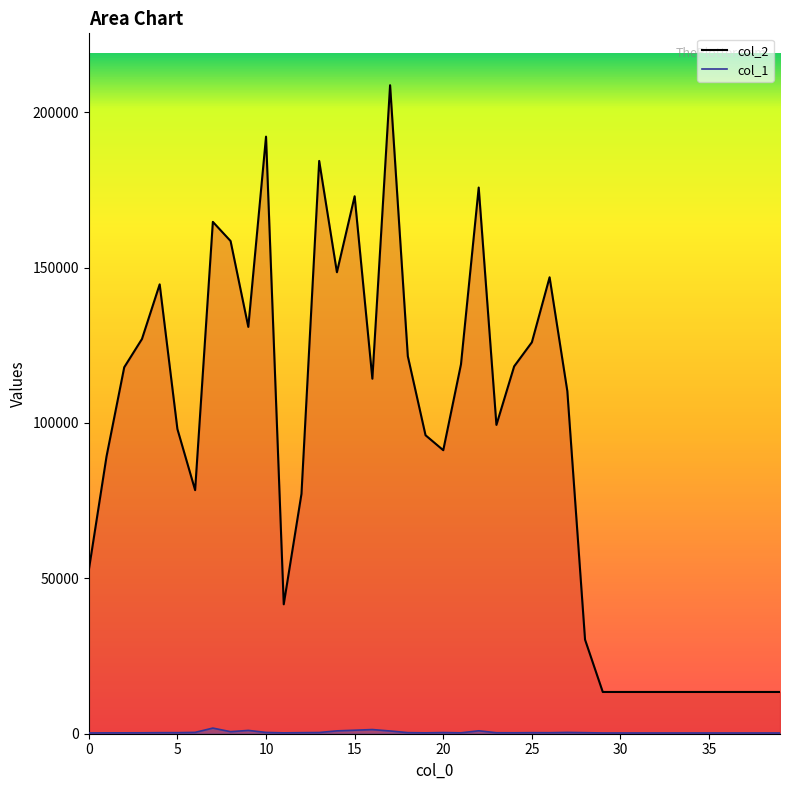

Where is col_1 nearest to the value 1026?

9